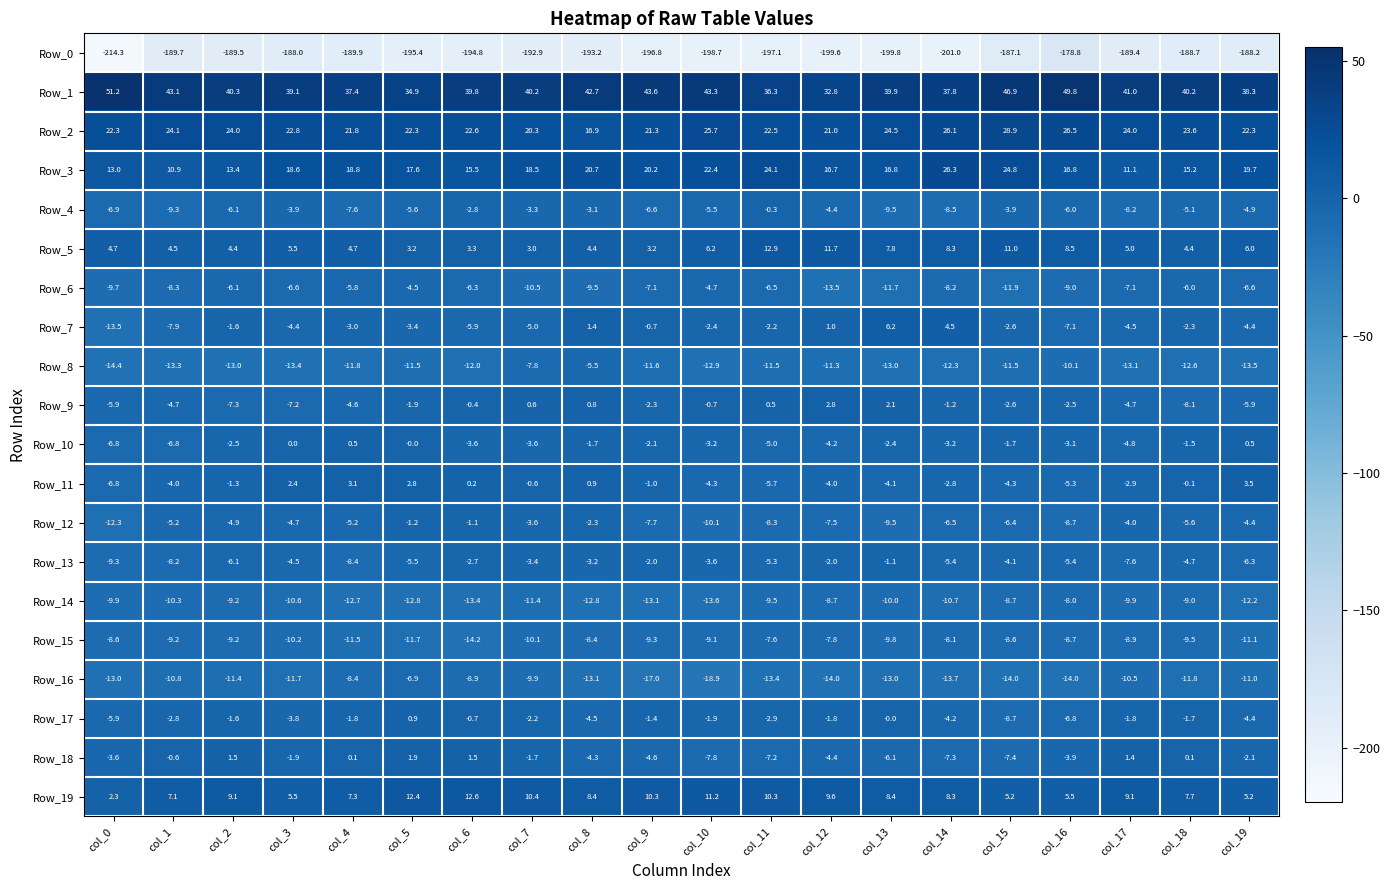

The Row_2 series shows 44.9 at col_16. True or false?

False